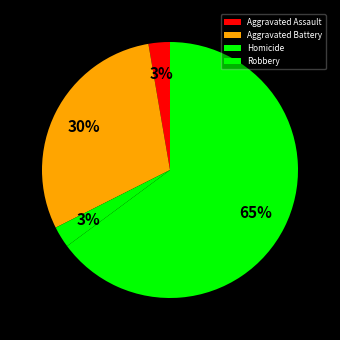

How many segments does this pie chart have?

4